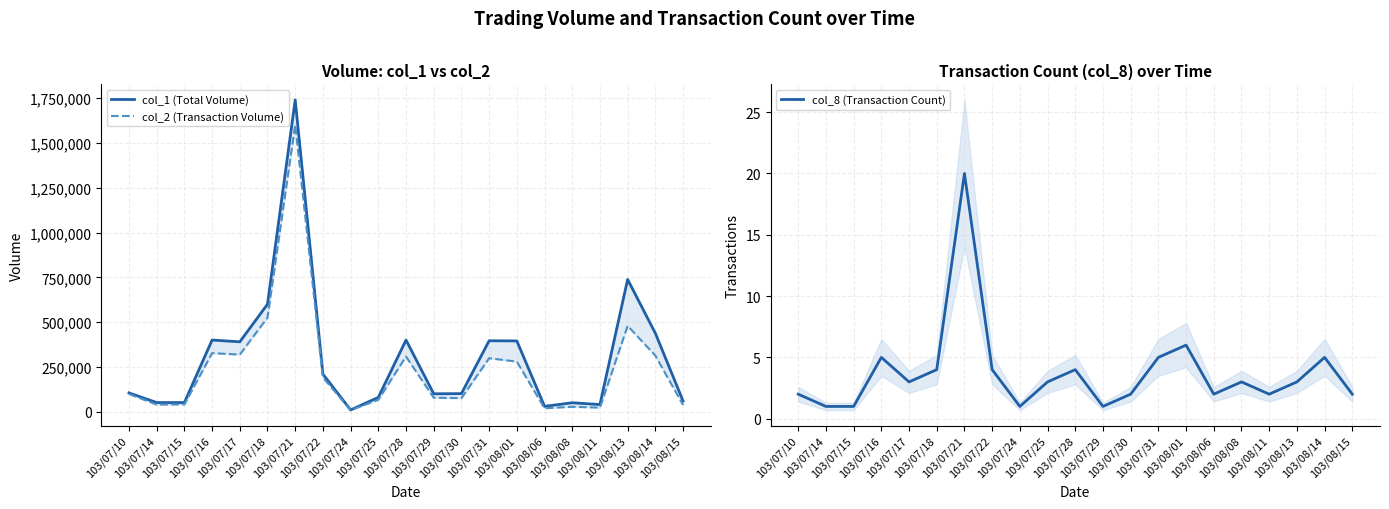

Which label corresponds to the smallest value in the chart?

103/07/14